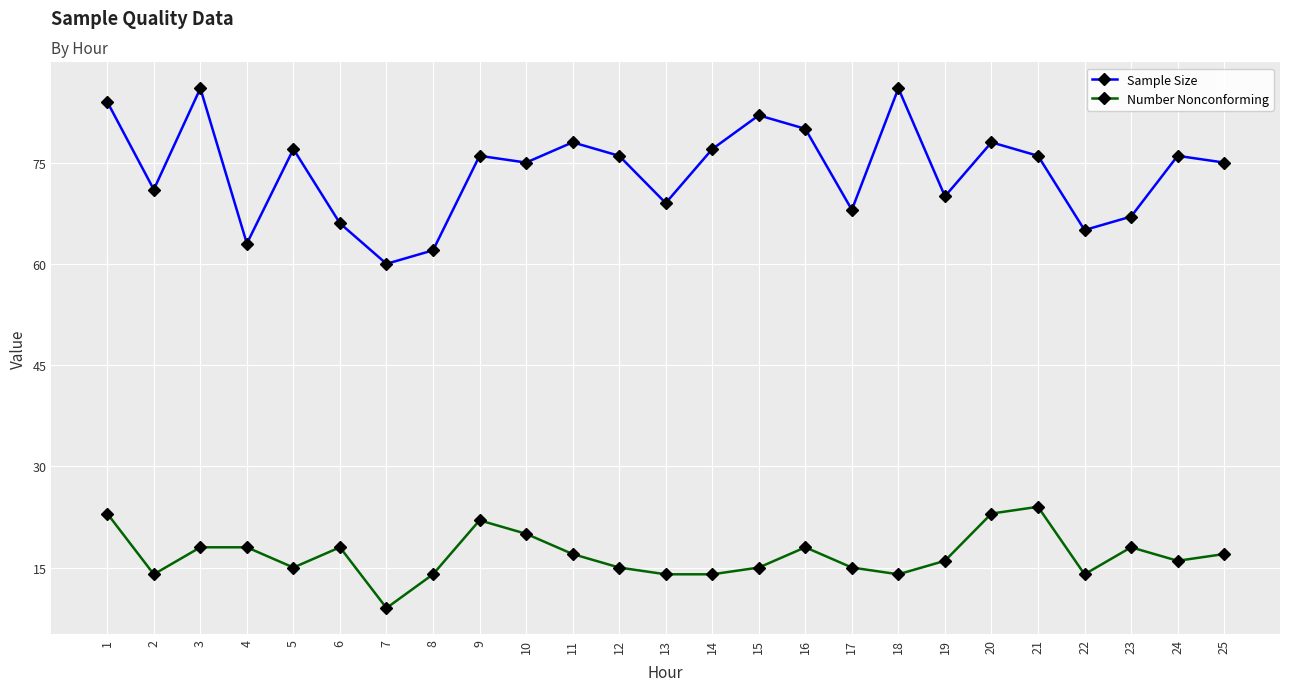

True or false: Number Nonconforming and Sample Size cross at least once.

False